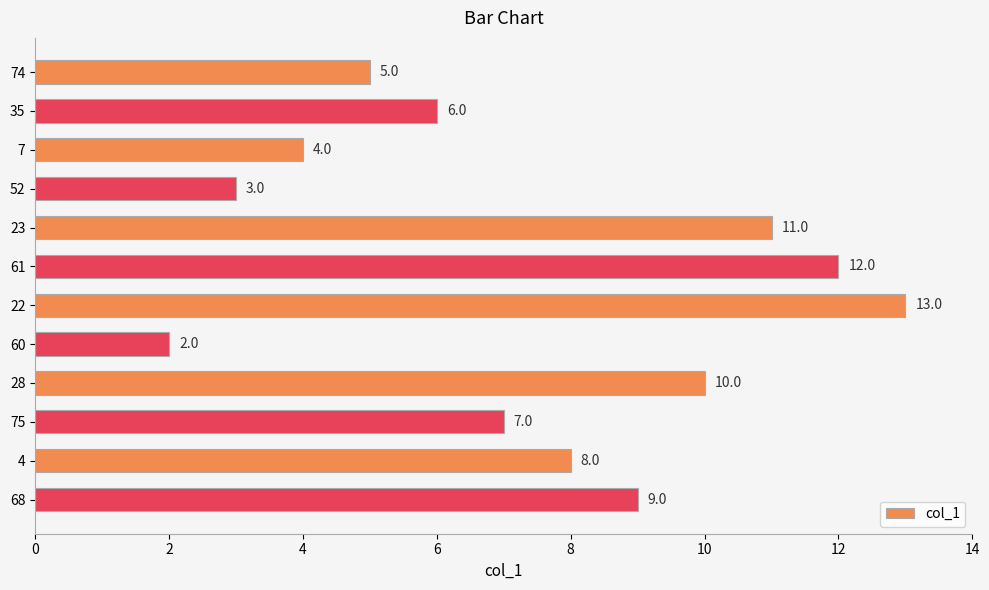

How many values are below 8?

6